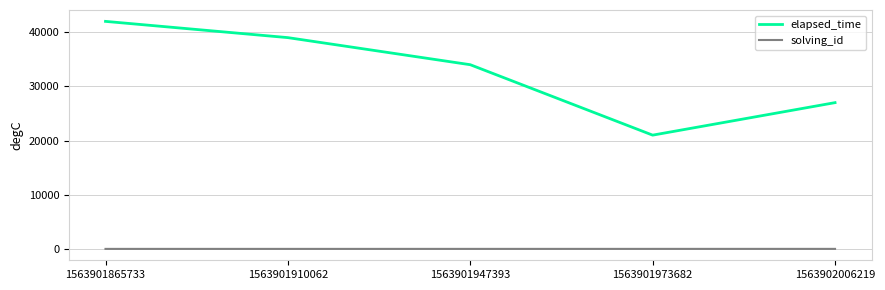

At which label does elapsed_time reach its minimum?

1563901973682